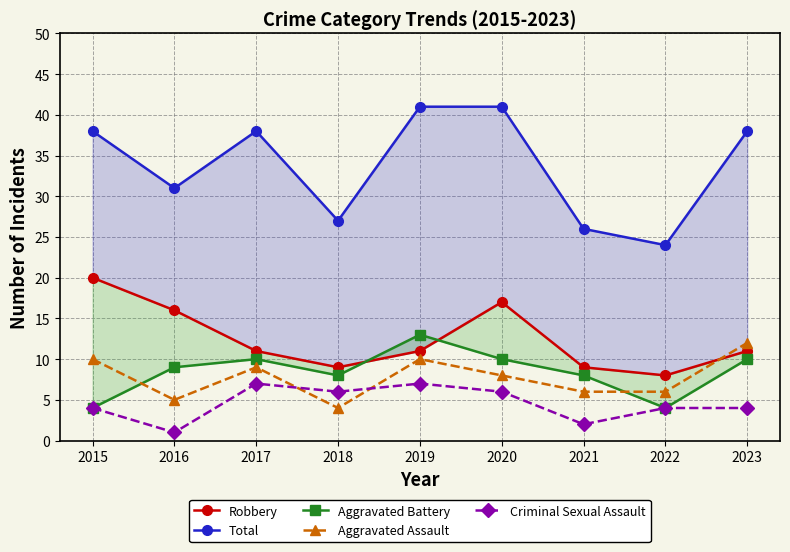

Between 2020 and 2021, which series saw the biggest shift?

Total